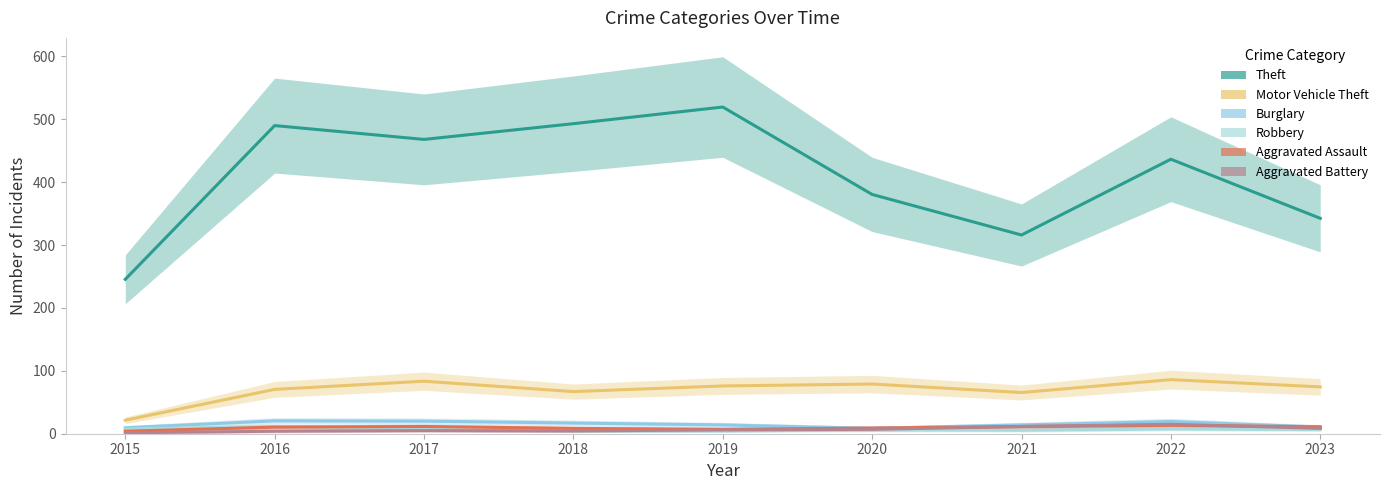

What is the difference between the second highest and minimum values in the Motor Vehicle Theft series?

62.0